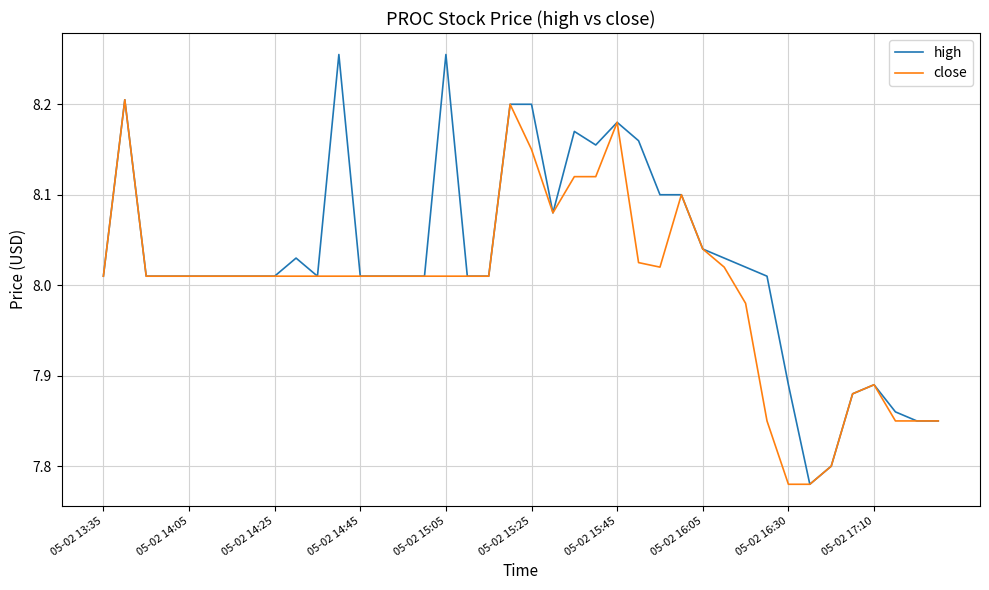

Which series has the largest total across all categories?

high